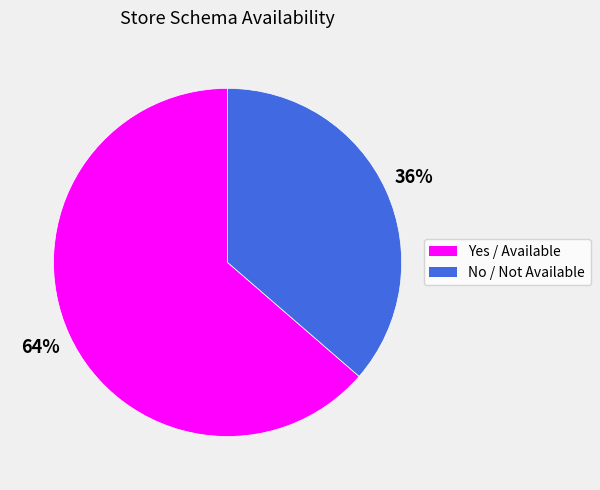

Do No / Not Available and Yes / Available together represent more than half of the pie?

Yes